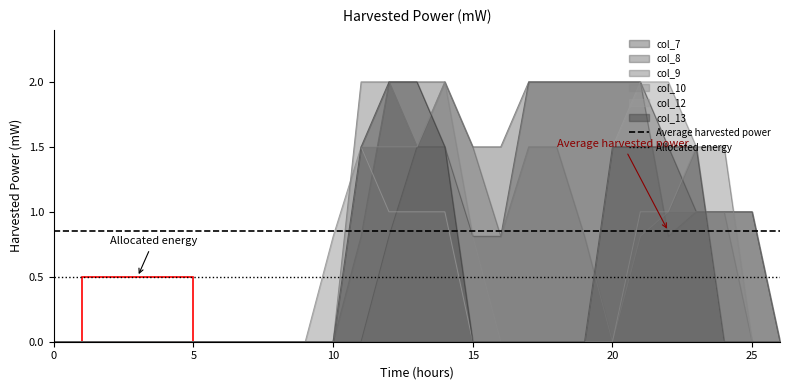

The col_12 series shows 0.0 at 0. True or false?

True